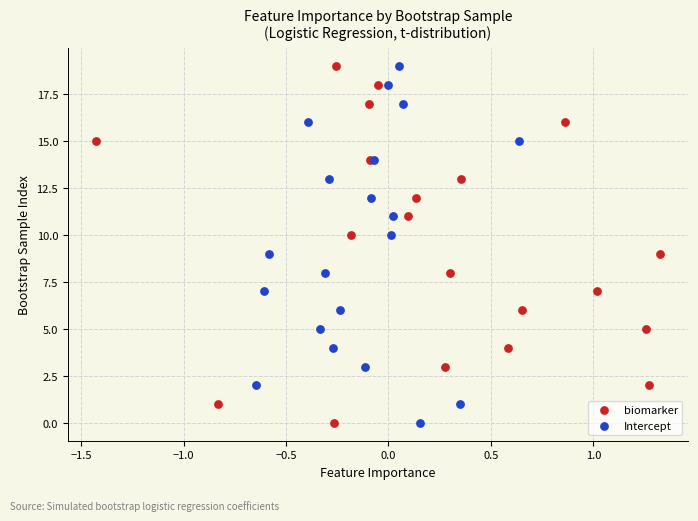

What are all the series names shown in the legend?

biomarker, Intercept